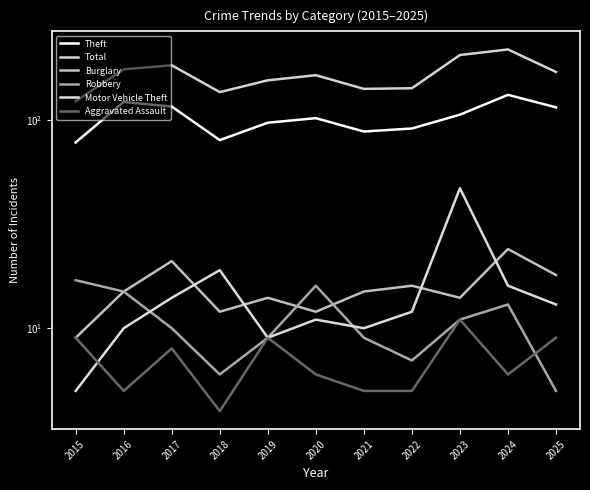

In Motor Vehicle Theft, how many points are lower than both neighbors (excluding endpoints)?

2